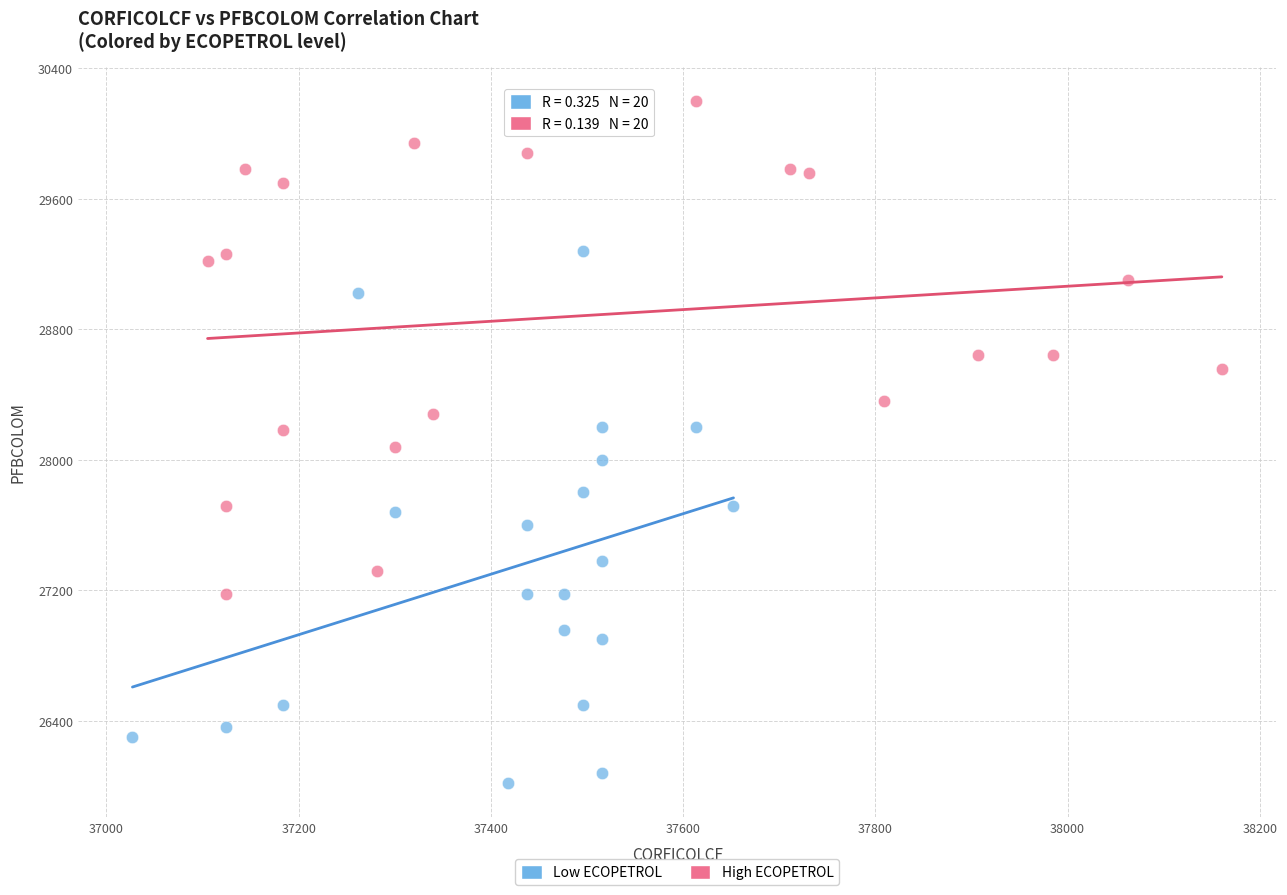

Which series reaches the maximum Y coordinate?

High ECOPETROL